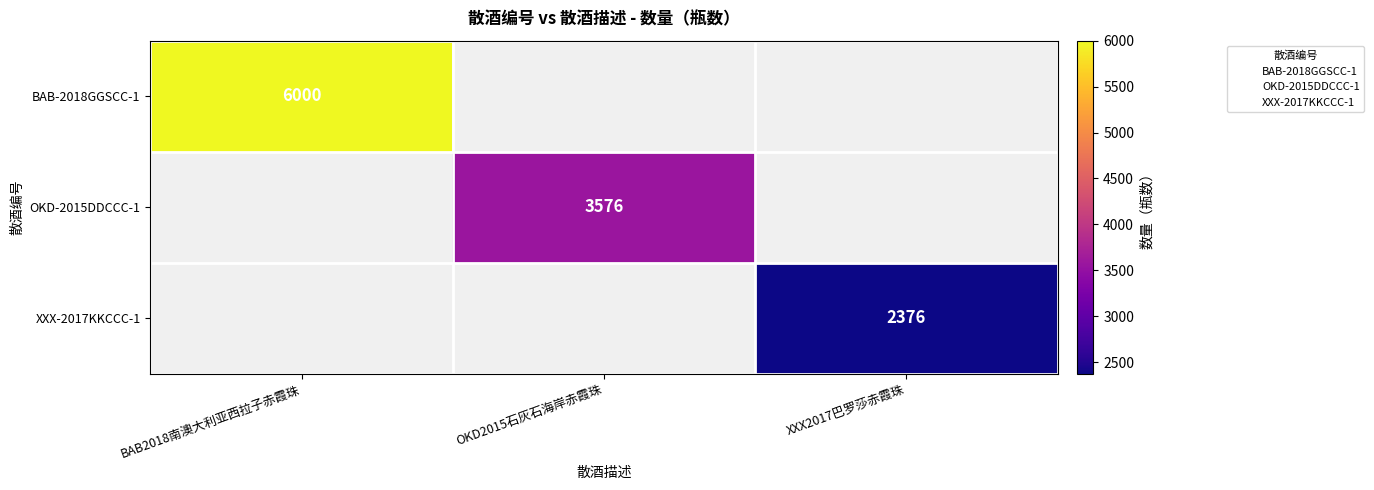

What is the smallest value displayed?

2376.0